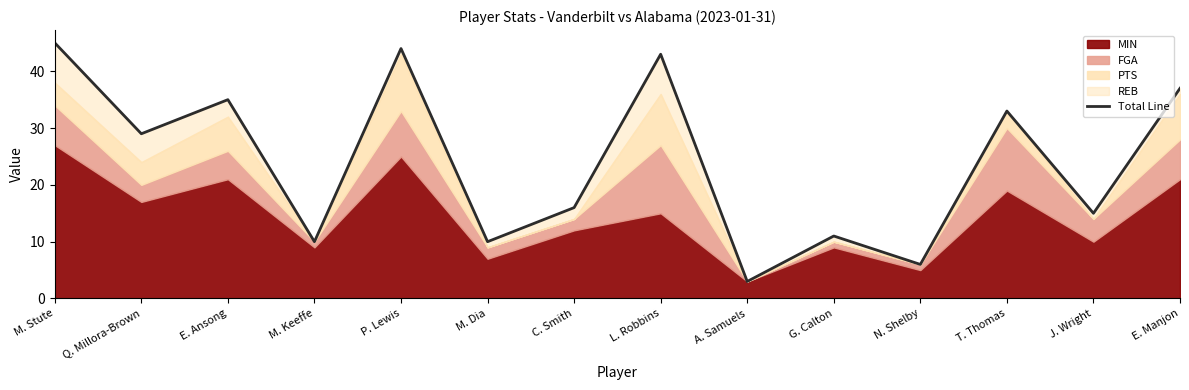

What is the change in value from Q. Millora-Brown to G. Calton?

-18